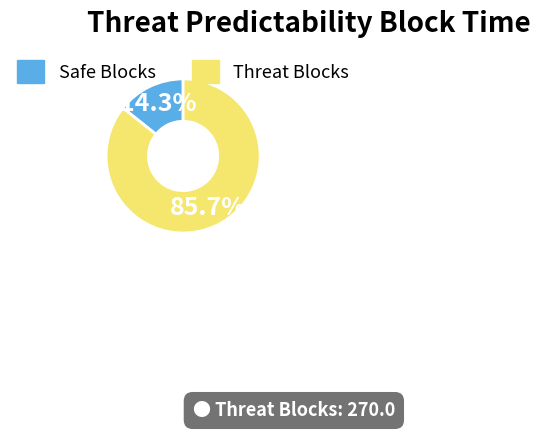

Is there a majority slice in this chart?

Yes